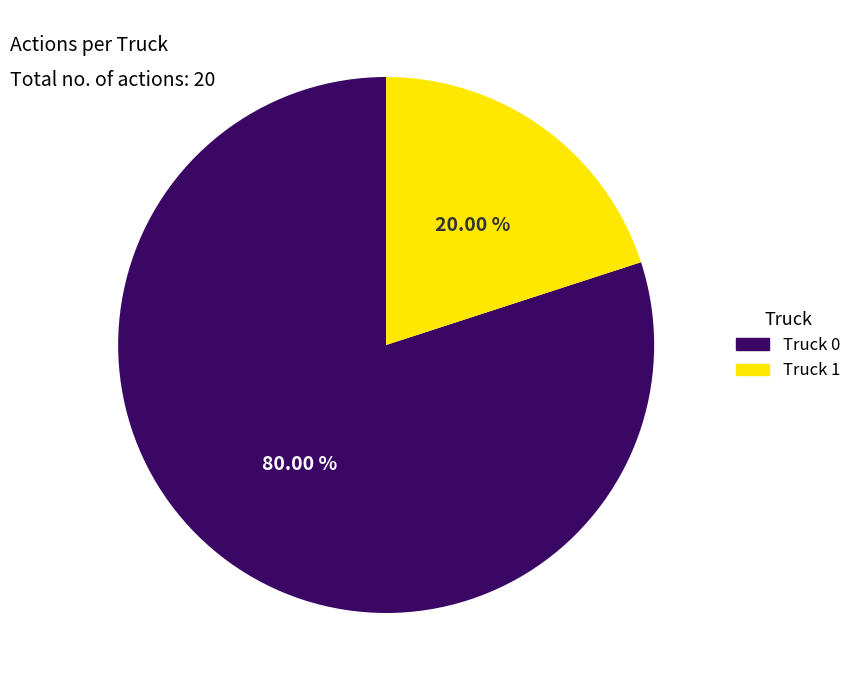

What percentage is the Truck 0 slice, to the nearest percent?

80%